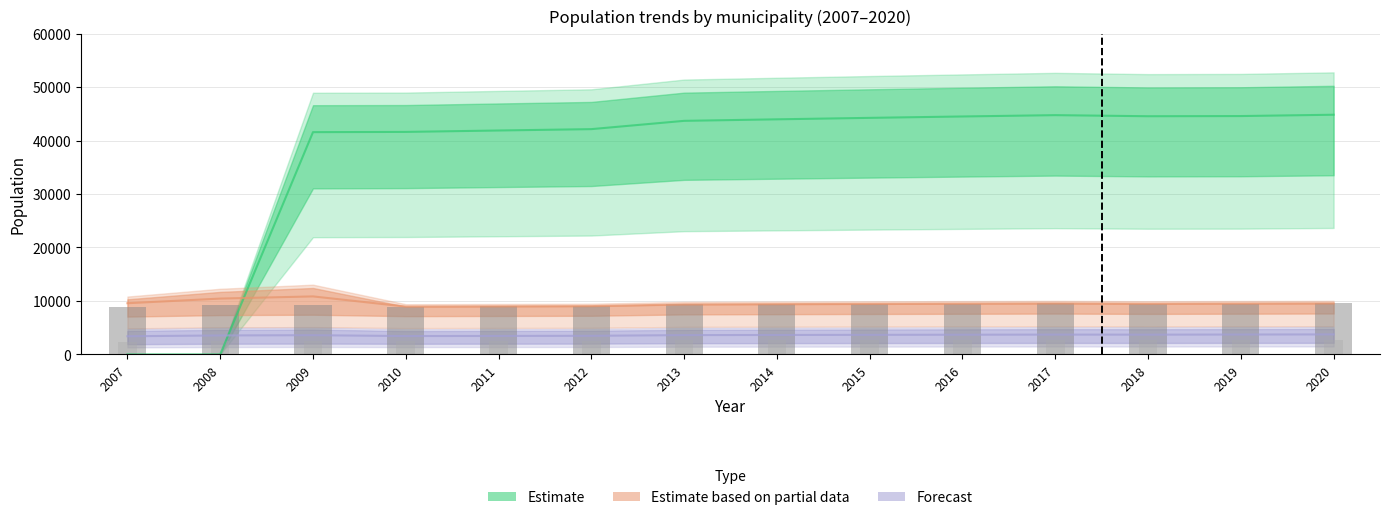

What is the sum of the pop_tot_AV values at 2020 and 2012?

18588.0